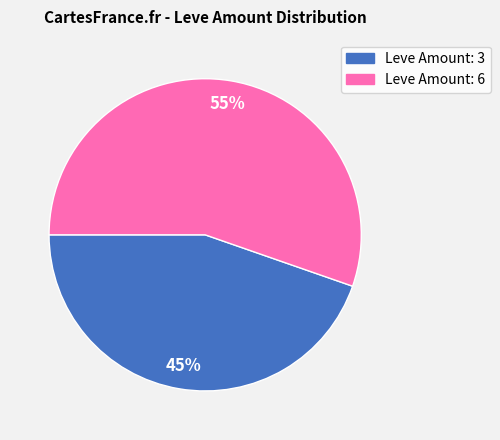

How many slices are in this pie chart?

2